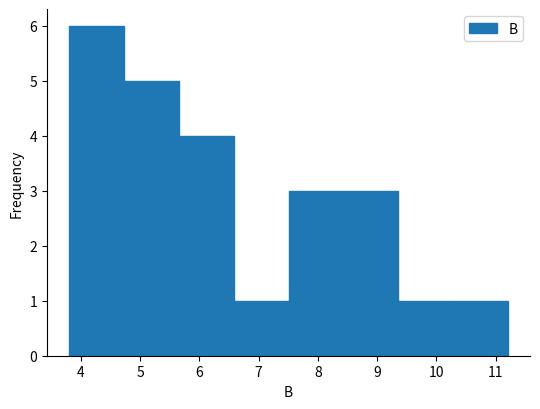

Over which range of the x-axis is the bar tallest?

3.8 to 4.7